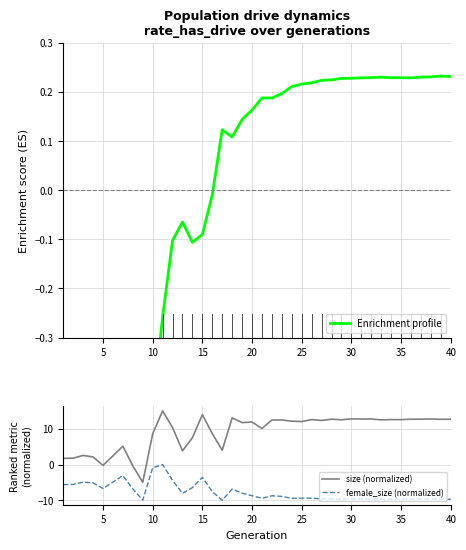

True or false: size (normalized) and female_size (normalized) intersect in this chart.

False